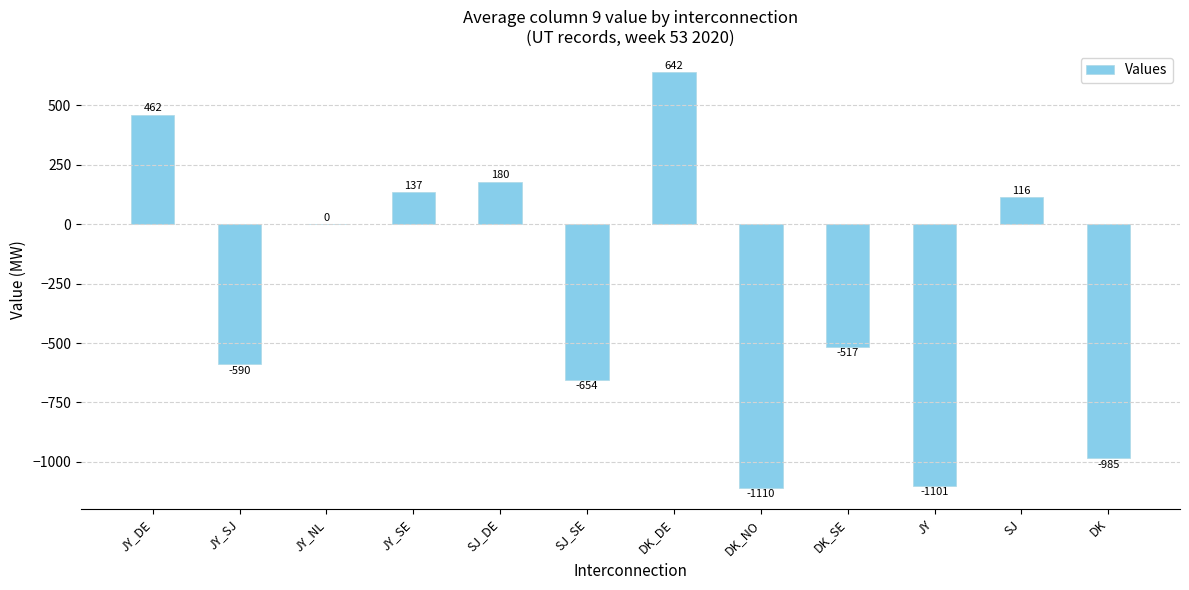

Reading left to right, extract all data points from this chart.

JY_DE=462	JY_SJ=-590	JY_NL=0	JY_SE=137	SJ_DE=180	SJ_SE=-654	DK_DE=642	DK_NO=-1110	DK_SE=-517	JY=-1101	SJ=116	DK=-985